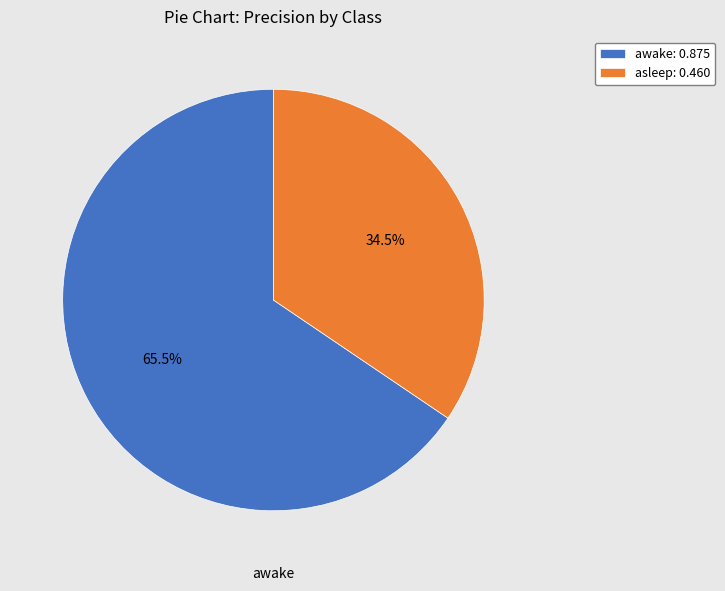

Which category has the biggest portion of the pie?

awake